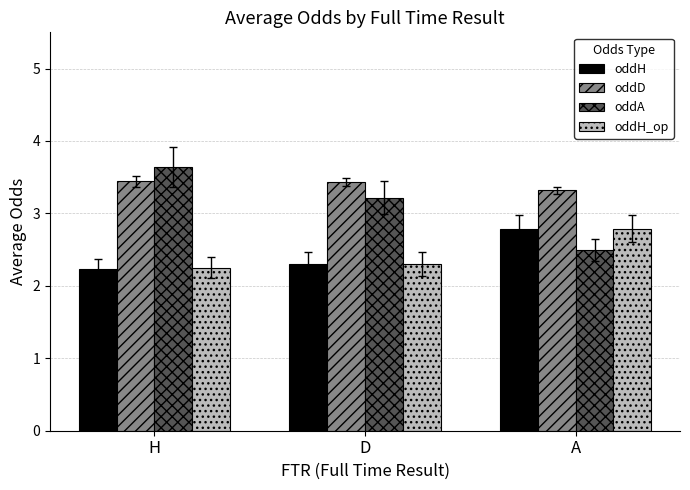

How many bars are there in each group?

4